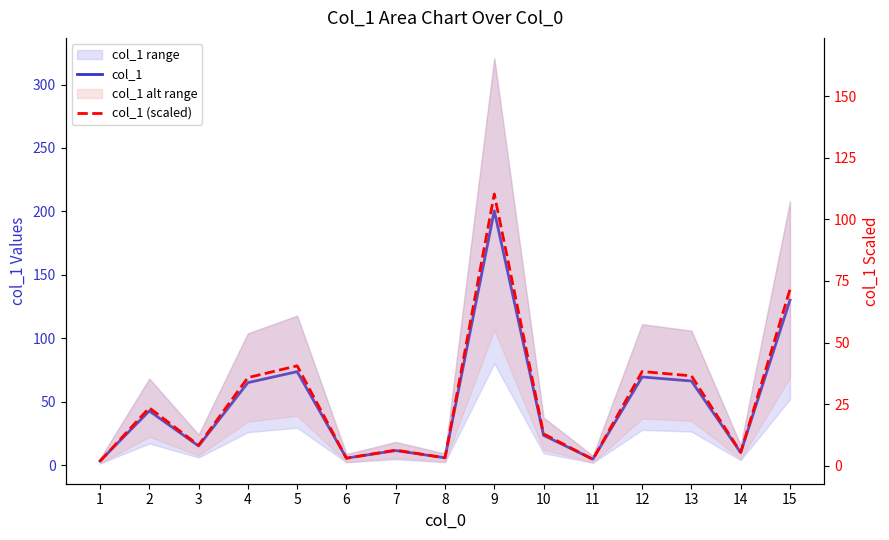

Reading left to right, extract all data points from this chart.

col_1: 1=3.3	2=42.7	3=15.1	4=65.0	5=73.7	6=5.5	7=11.5	8=5.8	9=200.5	10=23.5	11=4.7	12=69.5	13=66.3	14=9.9	15=130.0
col_1 (scaled): 1=1.8	2=23.5	3=8.3	4=35.8	5=40.5	6=3.0	7=6.3	8=3.2	9=110.3	10=12.9	11=2.6	12=38.2	13=36.5	14=5.4	15=71.5